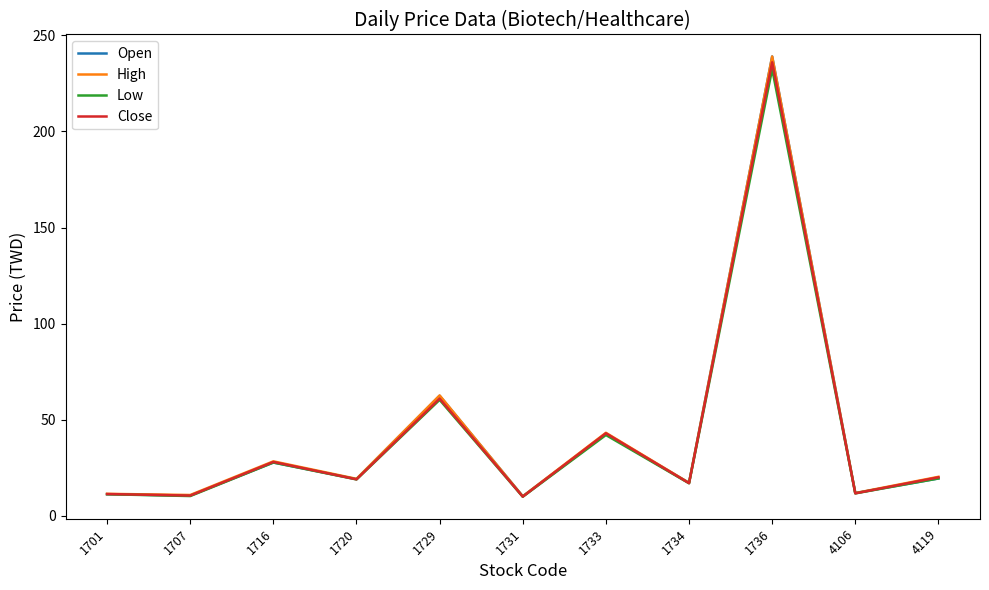

True or false: Close has a value of 20.1 at 4119.

True